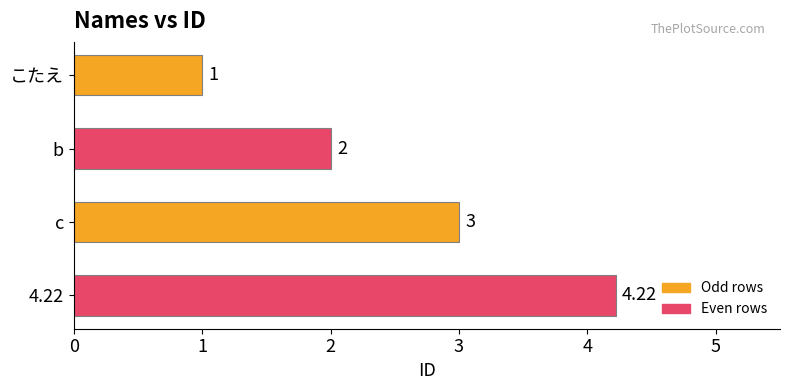

At which category does the chart reach its minimum across all series?

こたえ